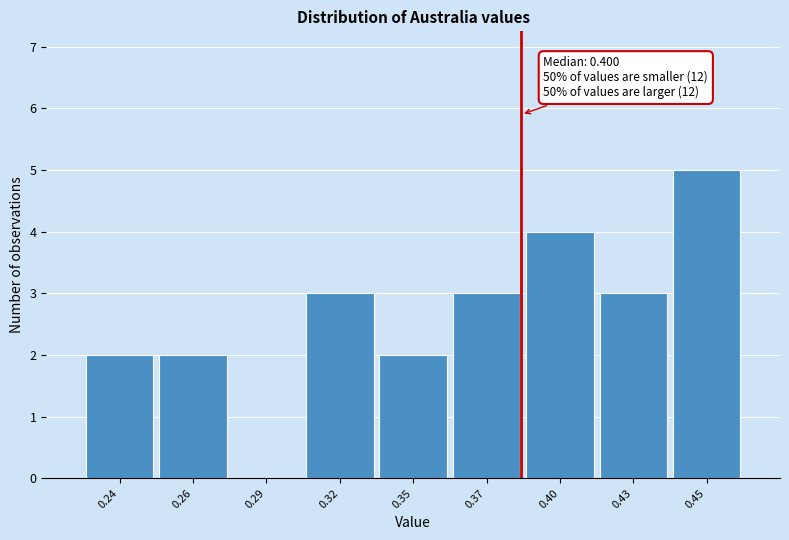

Reading left to right, extract all data points from this chart.

0.24=2	0.26=2	0.29=0	0.32=3	0.35=2	0.37=3	0.40=4	0.43=3	0.45=5